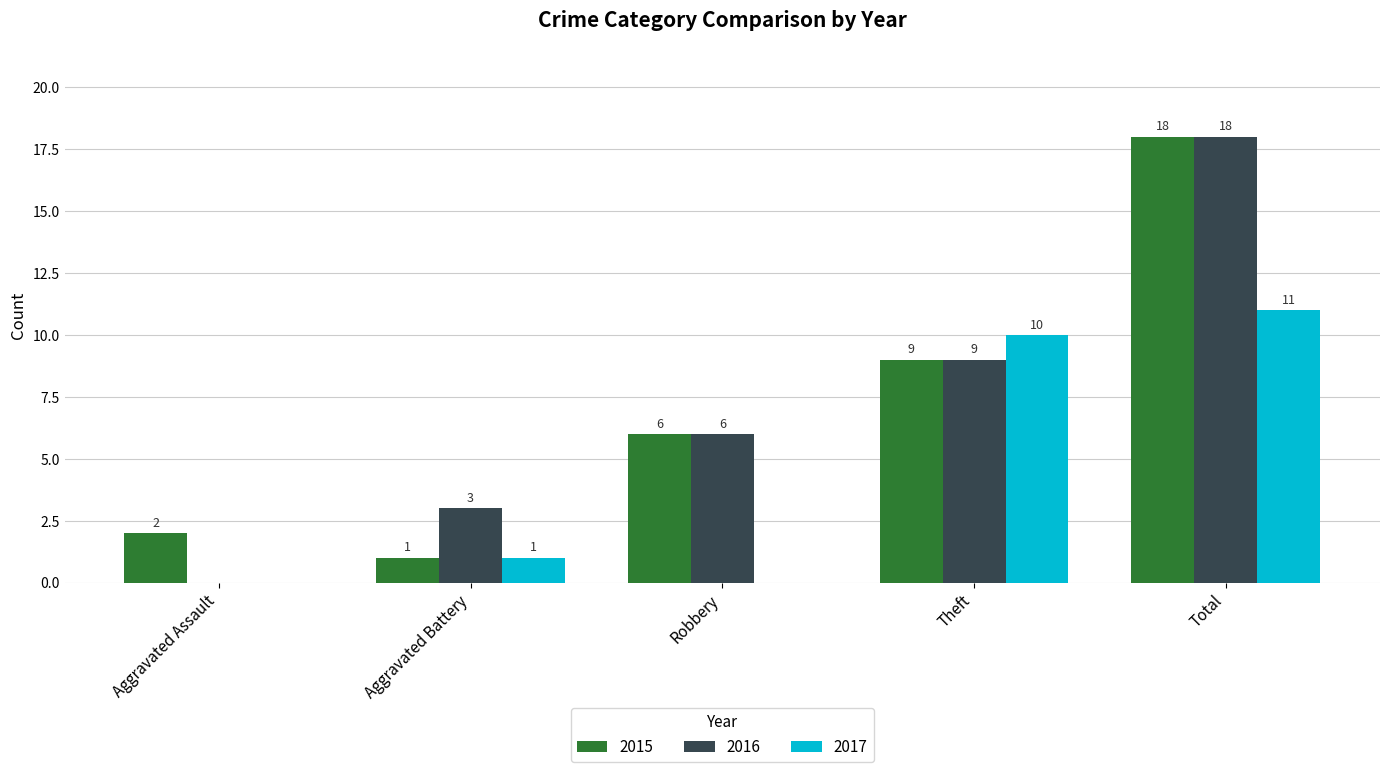

What is the total value across all series at Aggravated Battery?

5